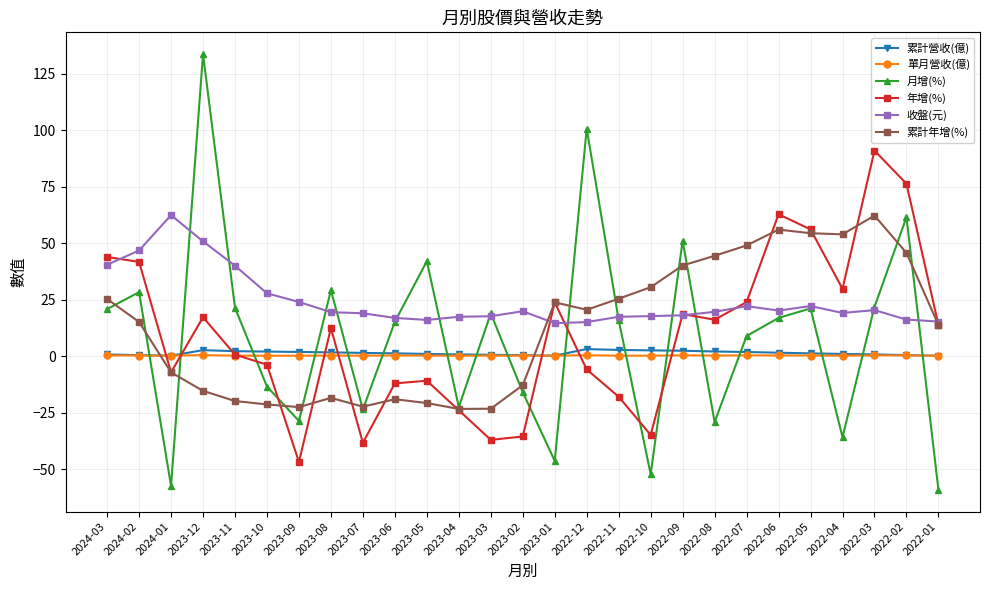

What is the maximum value shown in the chart?

133.7